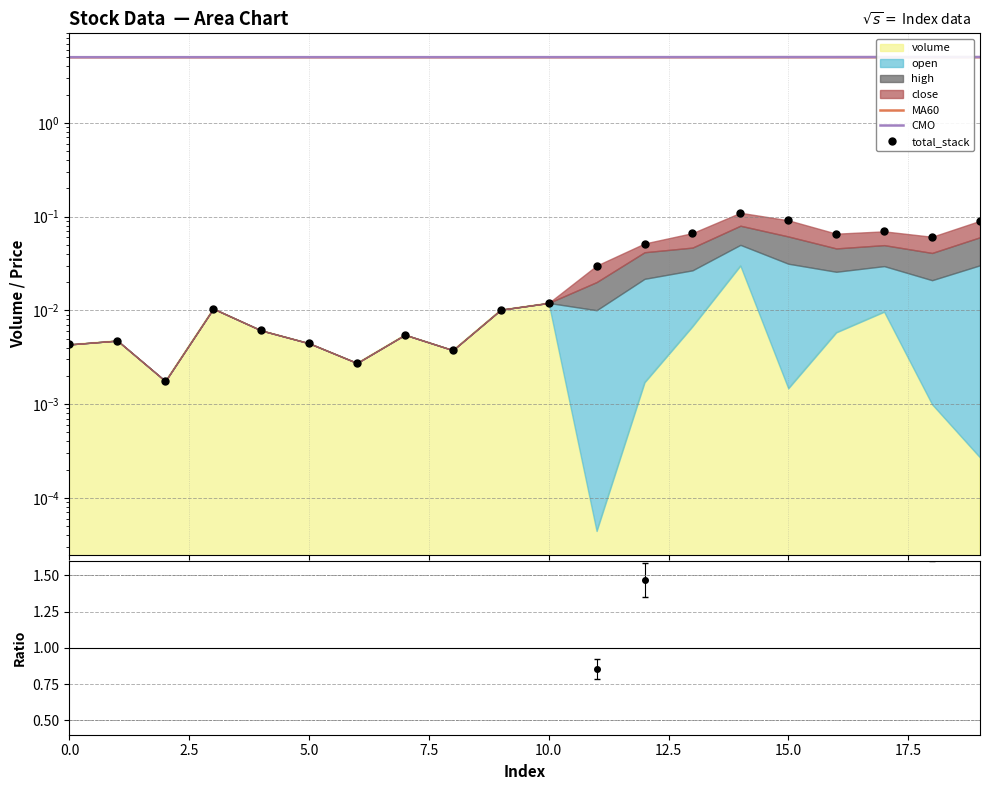

What is the approximate value of MA60 at 14?

5.0